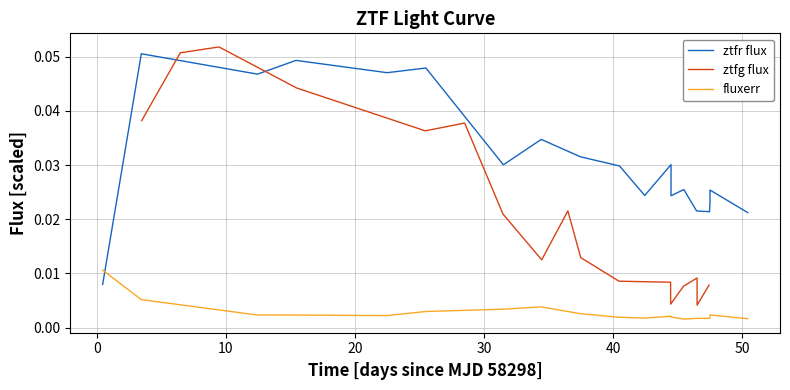

True or false: fluxerr and ztfg flux cross at least once.

False